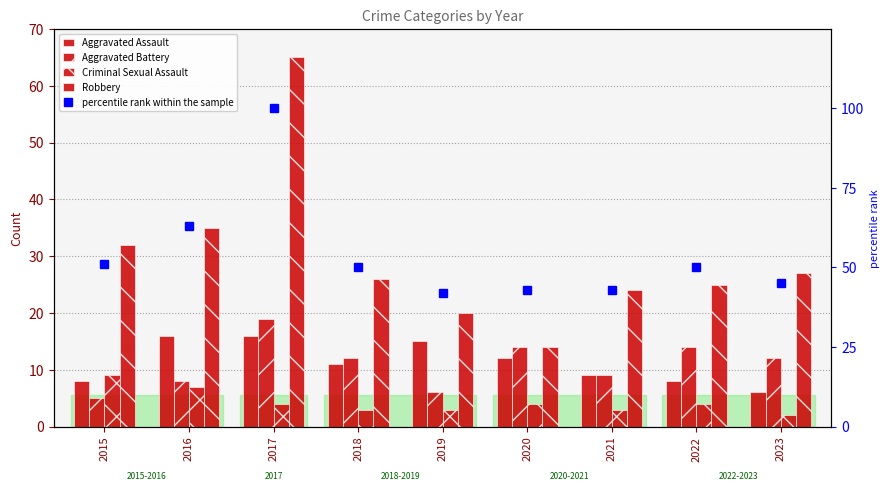

What is the difference between the second highest and second lowest values in the Aggravated Battery series?

8